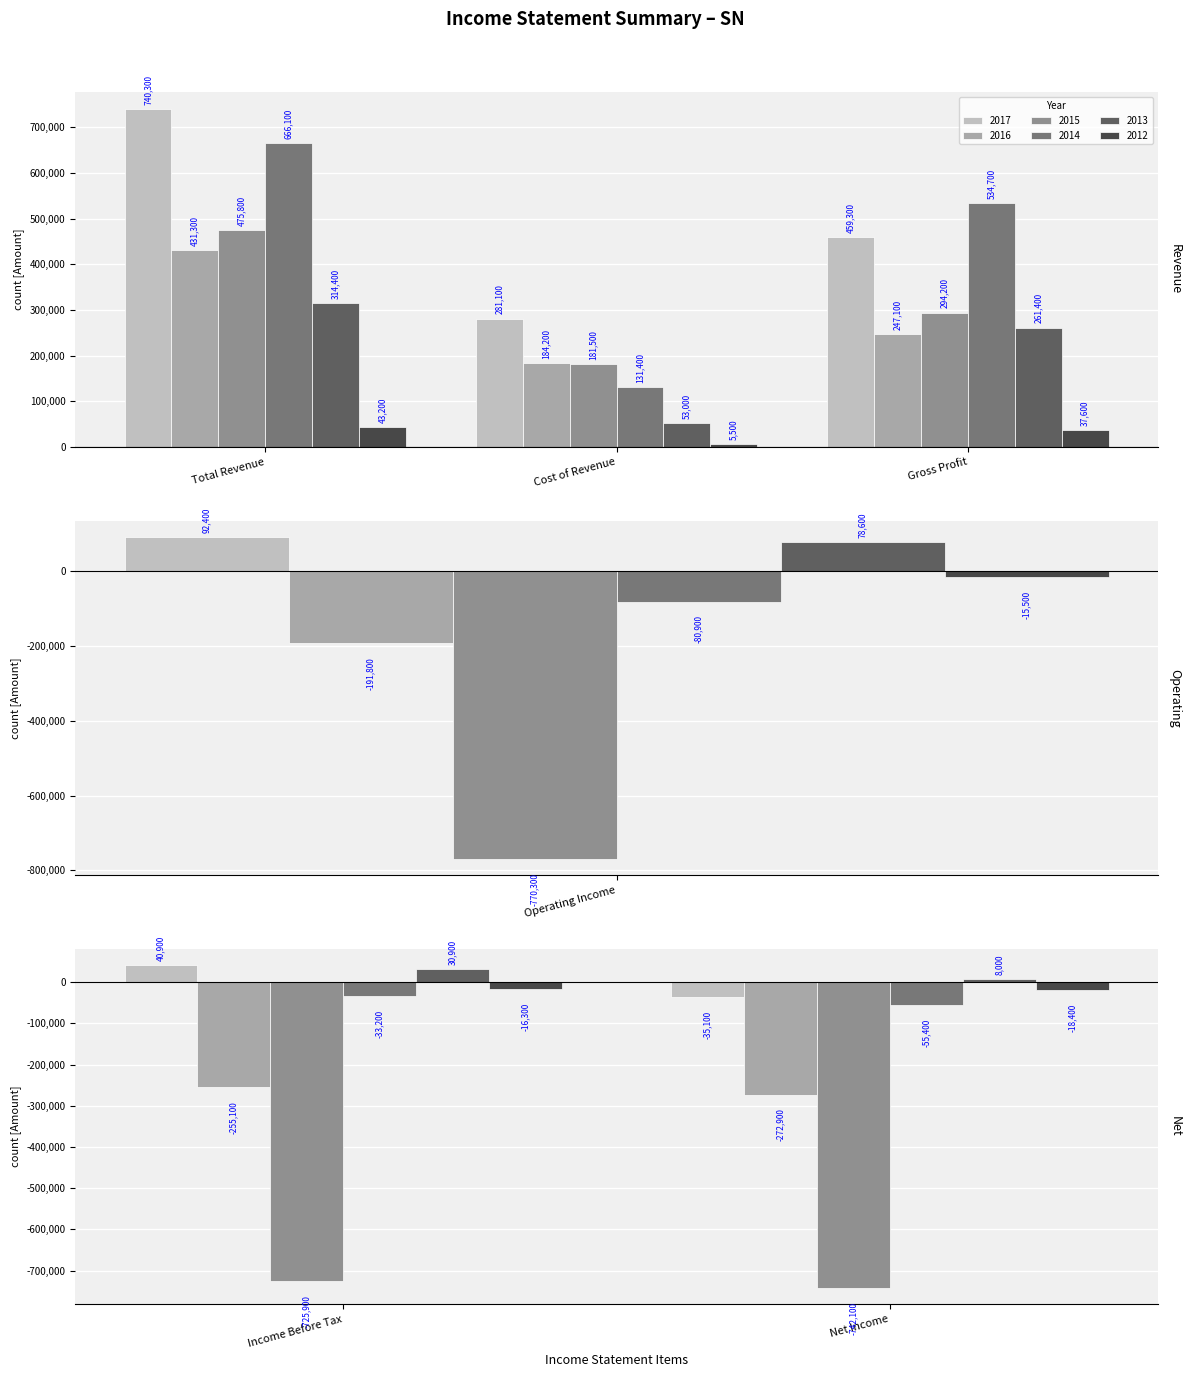

How many negative values does the 2014 series have?

3